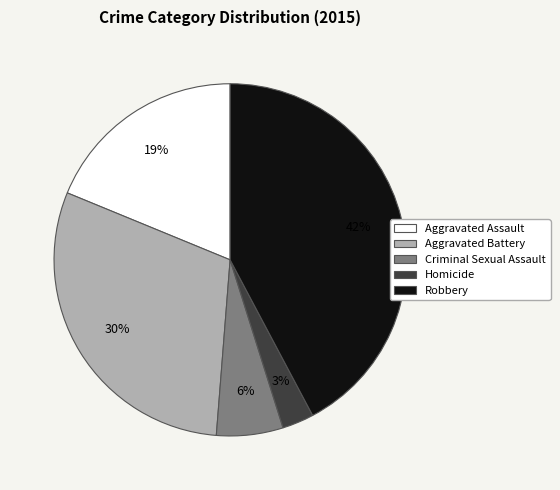

How many slices are in this pie chart?

5